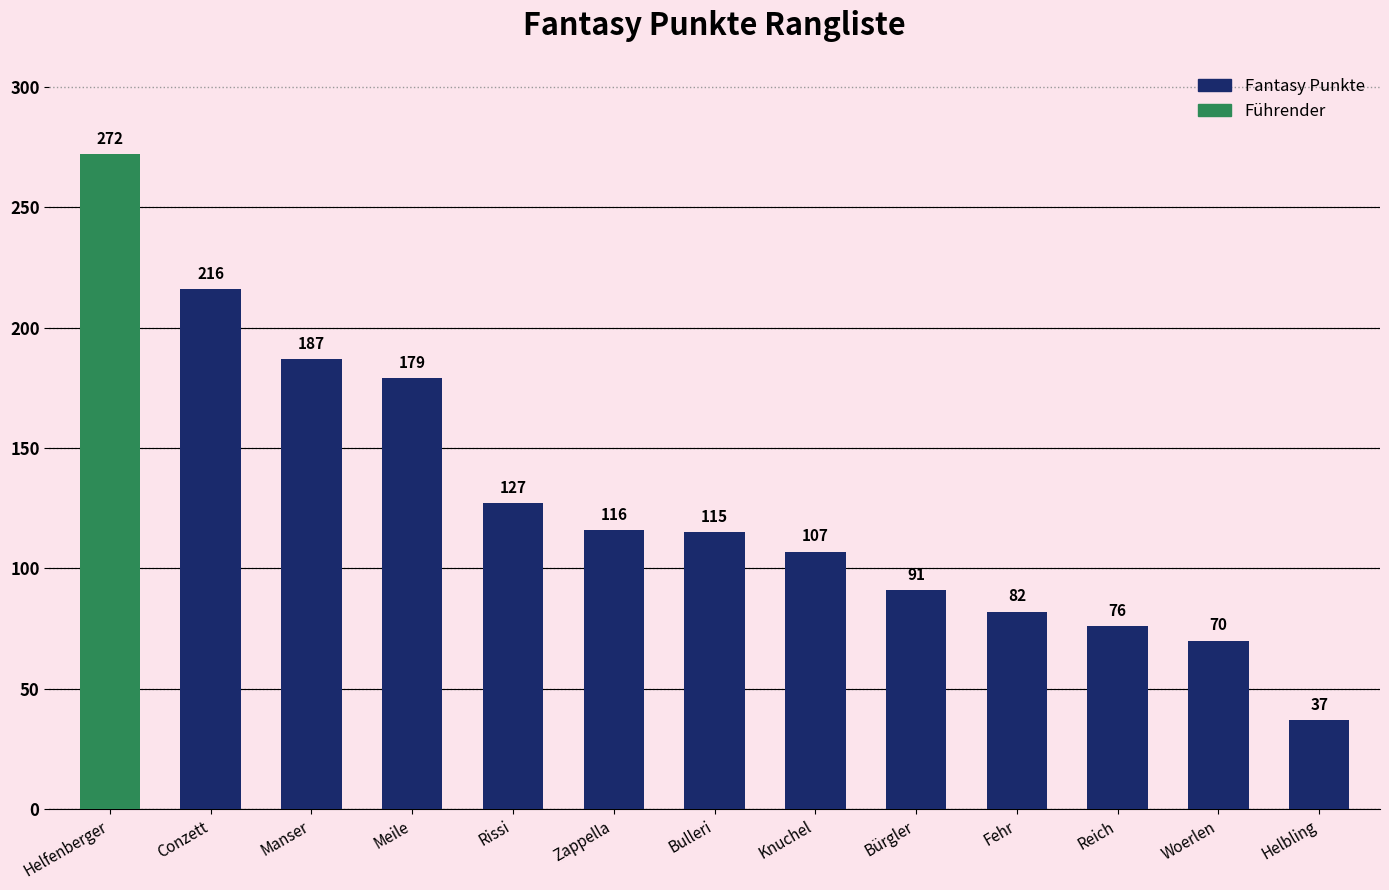

What is the difference between the values at Knuchel and Bulleri?

8